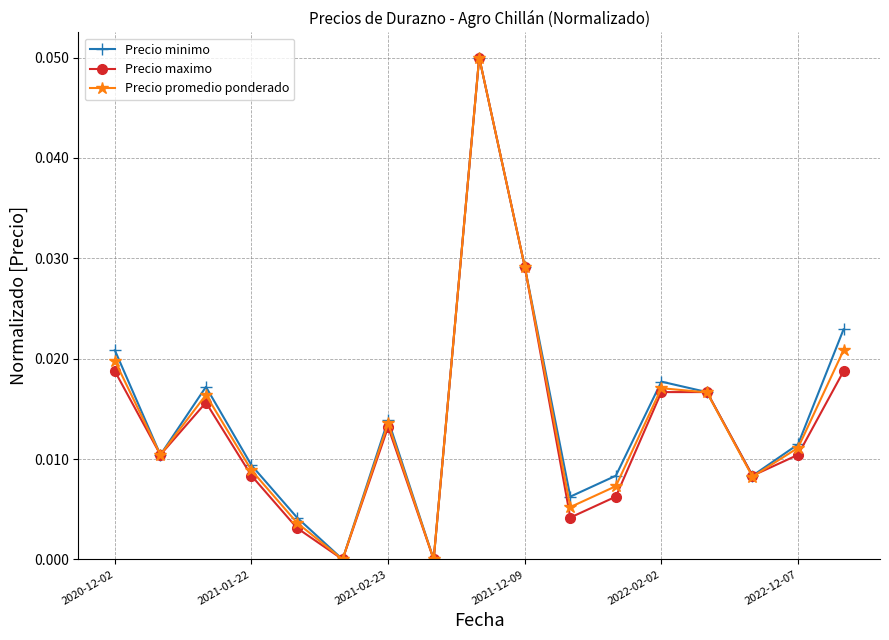

True or false: Precio promedio ponderado has more than 1 interior local peaks.

True